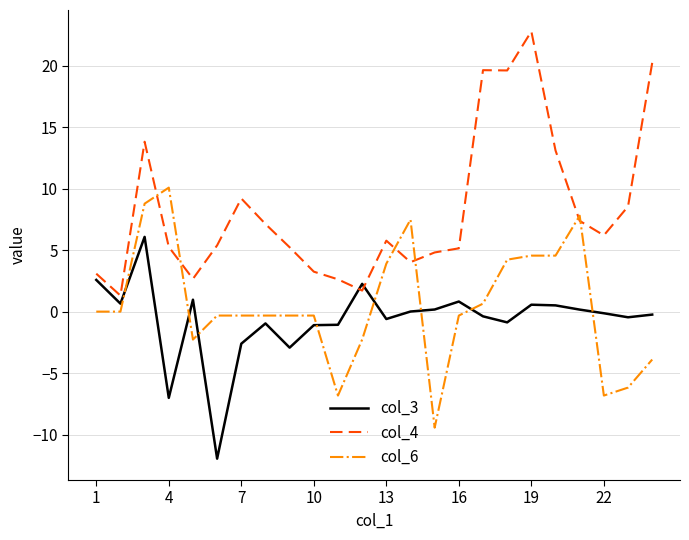

Count the number of data series in this chart.

3